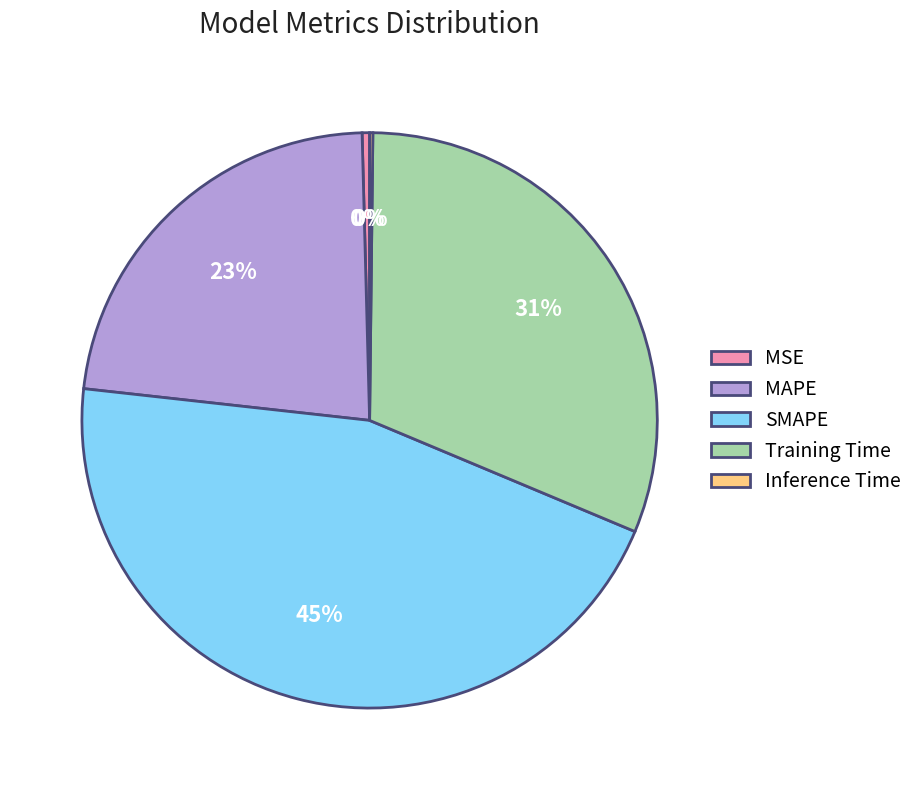

Which category has the biggest portion of the pie?

SMAPE